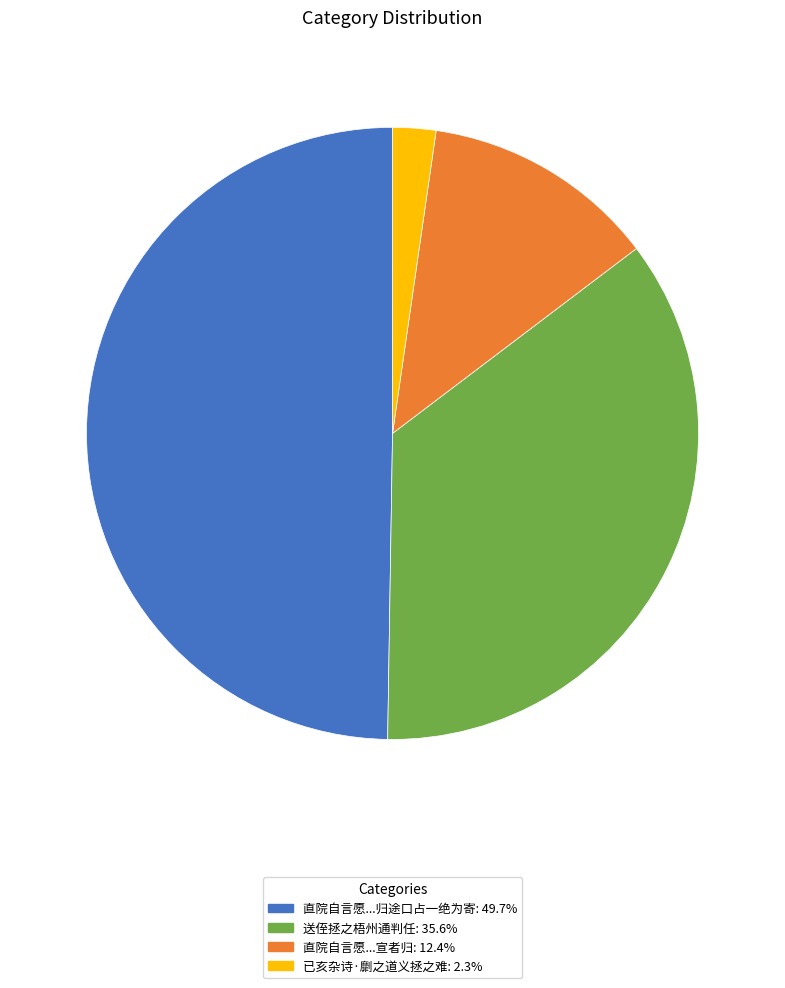

Does any single category account for the majority?

No